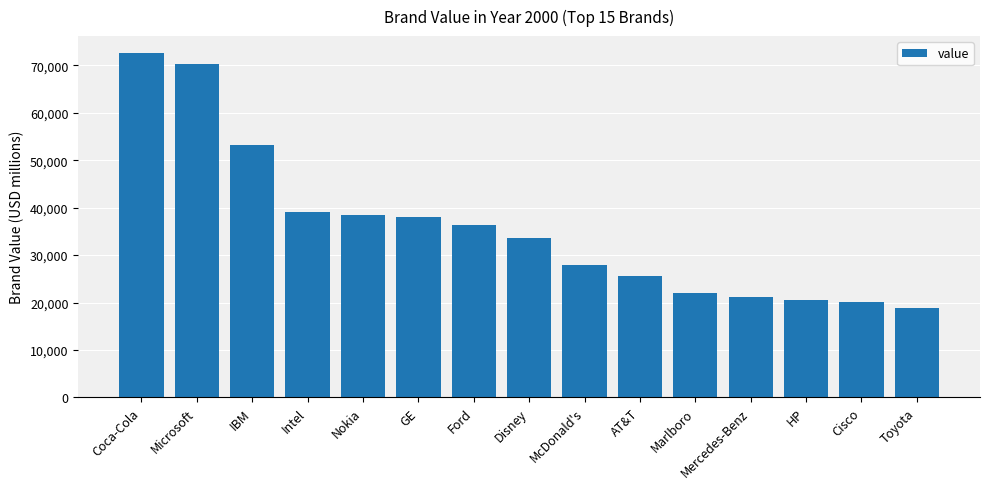

What is the maximum value shown in the chart?

72537